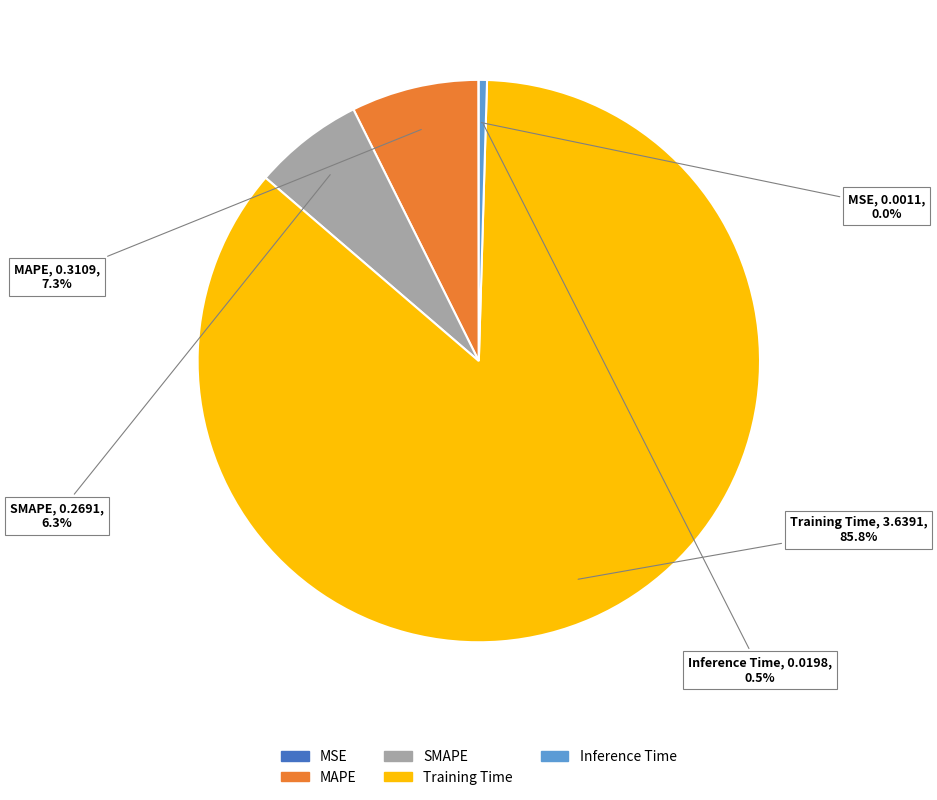

Does any single category account for the majority?

Yes